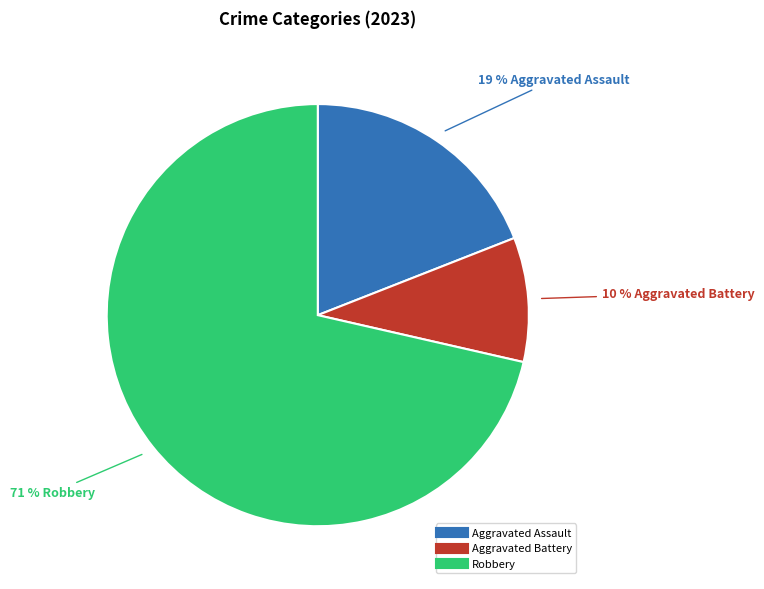

How many segments does this pie chart have?

3